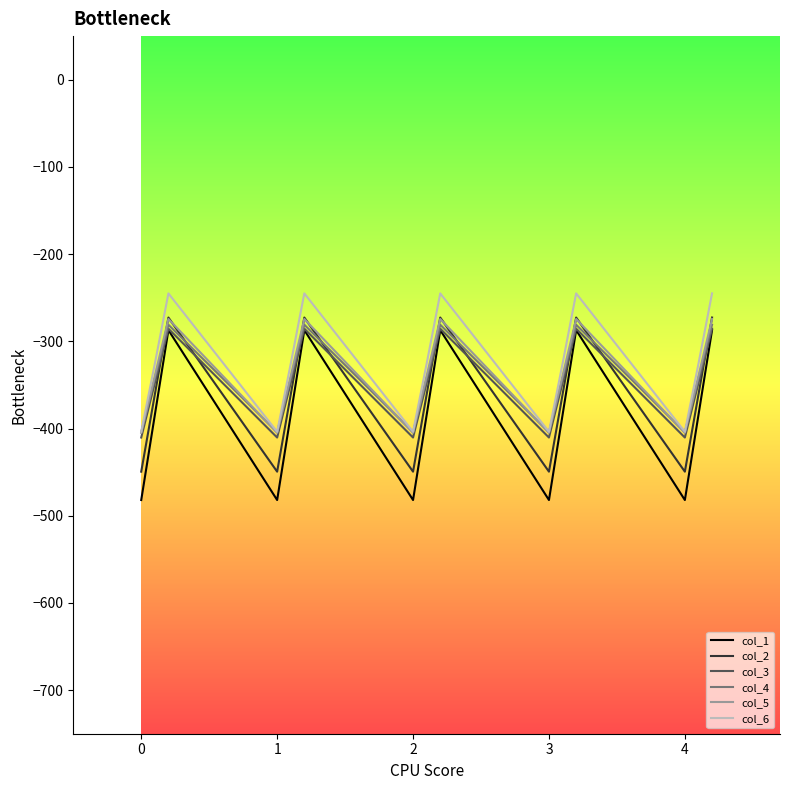

What is the smallest value displayed?

-482.0